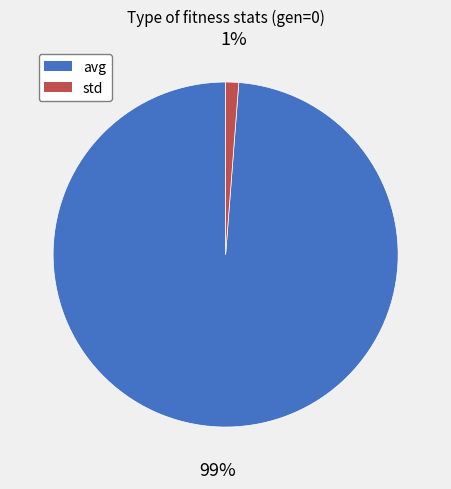

Which has a higher value, avg or std?

avg